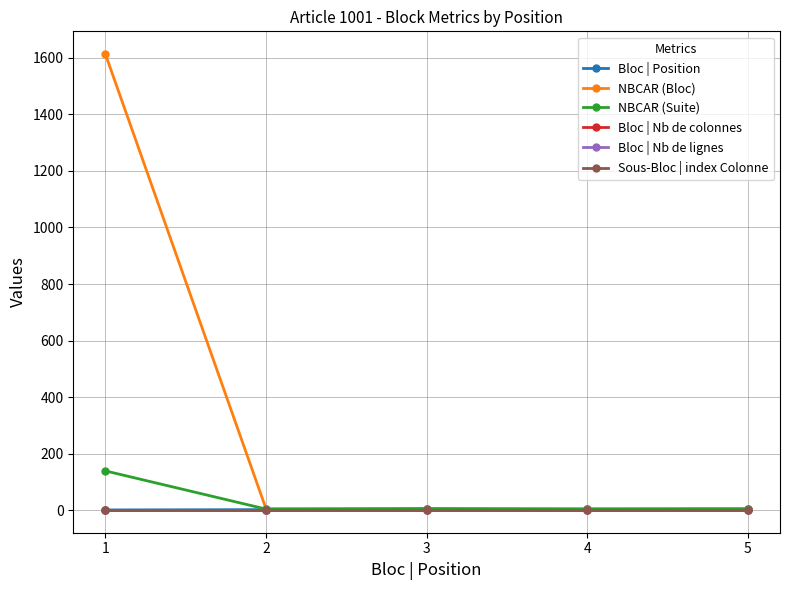

Rank the series at 4 from lowest to highest value.

Bloc | Nb de colonnes, Bloc | Nb de lignes, Sous-Bloc | index Colonne, Bloc | Position, NBCAR (Bloc), NBCAR (Suite)